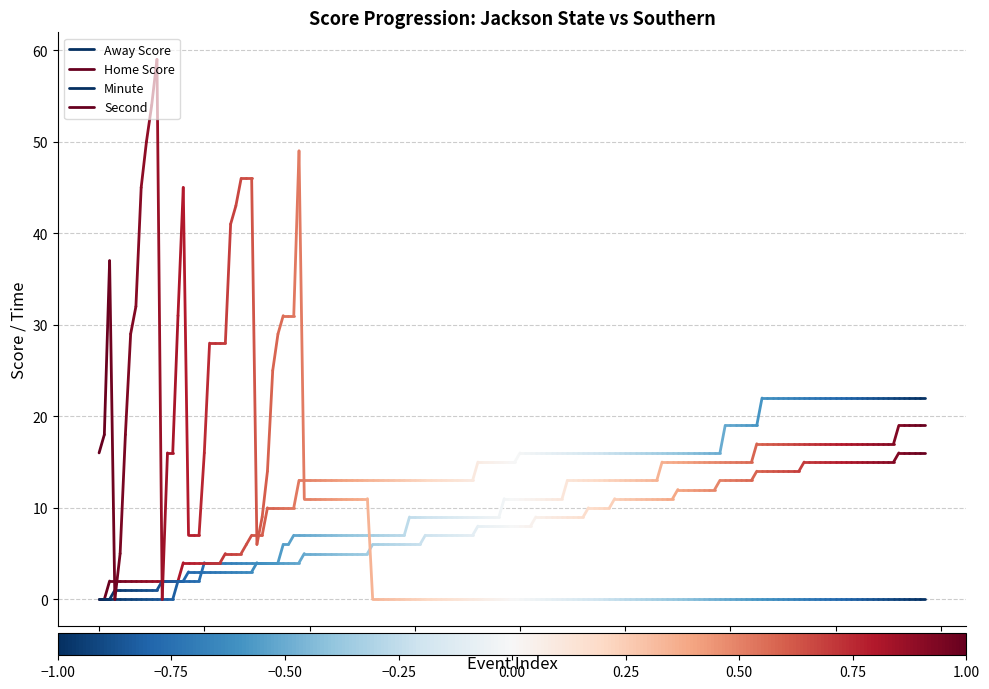

How many series are shown in this chart?

4